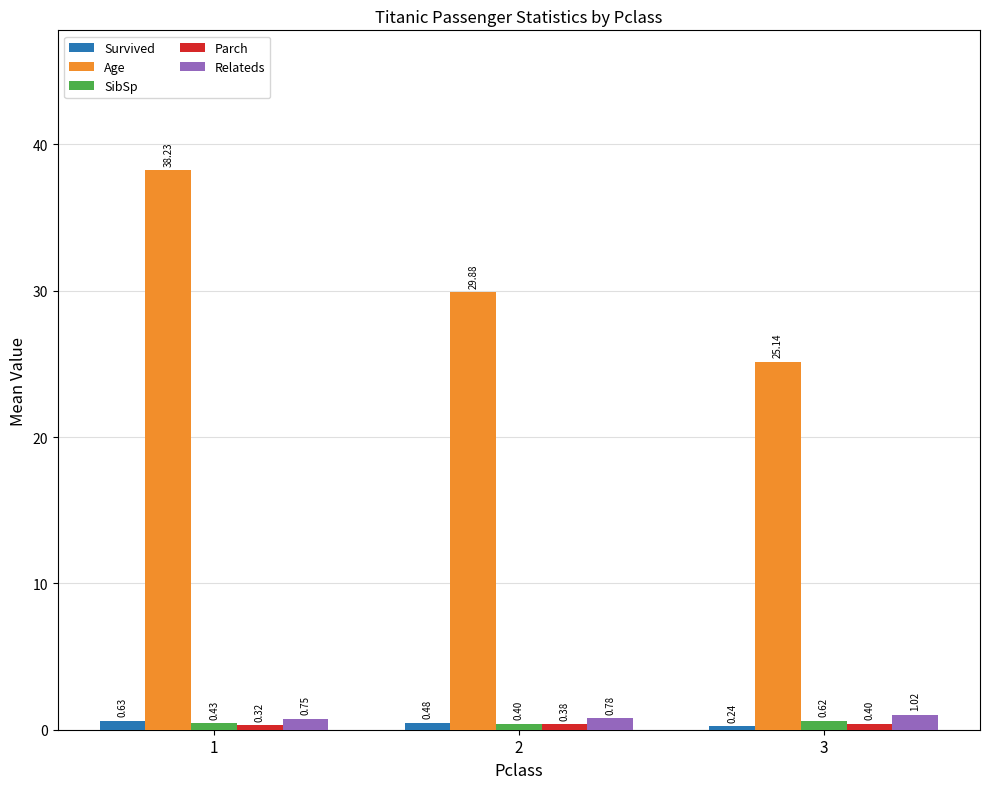

How many groups of bars are there?

3